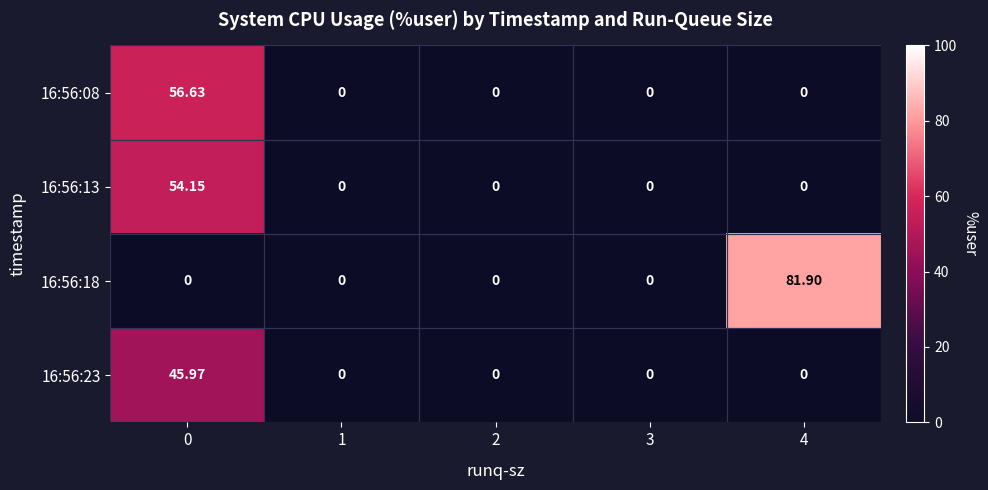

Rank the series at 0 from highest to lowest value.

16:56:08, 16:56:13, 16:56:23, 16:56:18